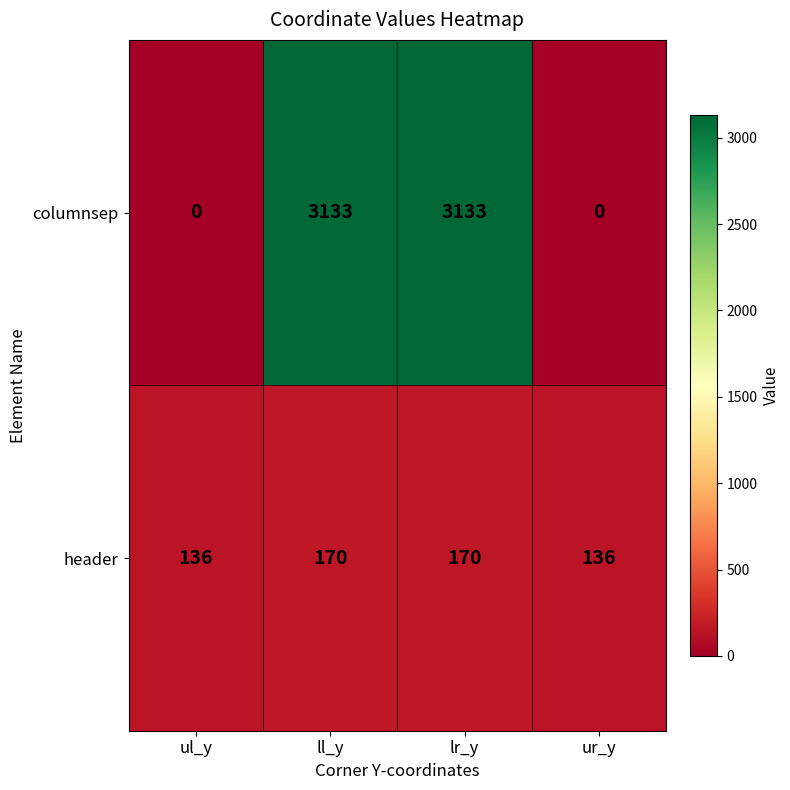

What is the difference between the columnsep values at ul_y and lr_y?

3133